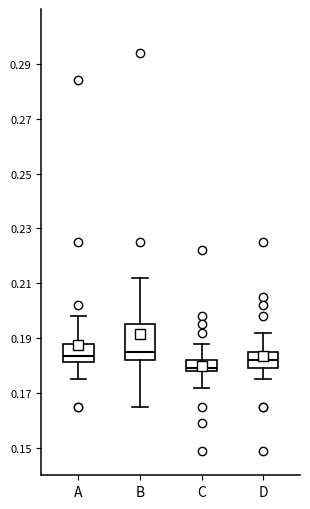

Reading left to right, read every box against the y-axis: the position of its median line, the range the box covers, and the ends of its whiskers. The values are not printed on the chart, so give them approximately, as read against the axis.

A: median 0.184, box 0.182 to 0.188, whiskers 0.176 to 0.198
B: median 0.186, box 0.182 to 0.196, whiskers 0.166 to 0.212
C: median 0.180, box 0.178 to 0.182, whiskers 0.172 to 0.188
D: median 0.182, box 0.180 to 0.186, whiskers 0.176 to 0.192